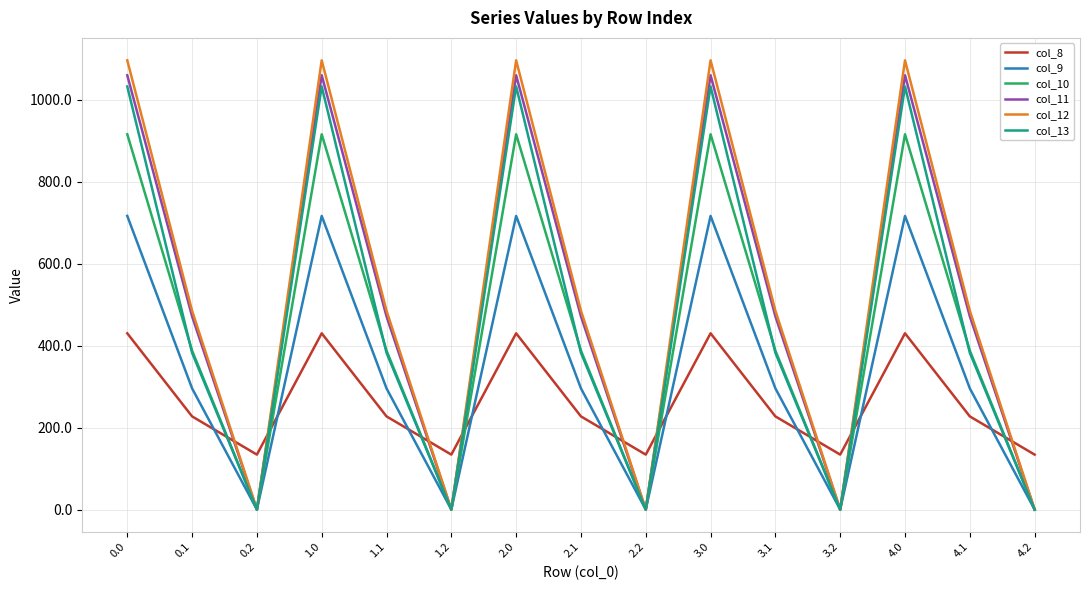

The col_10 series shows 0.0 at 4.2. True or false?

True